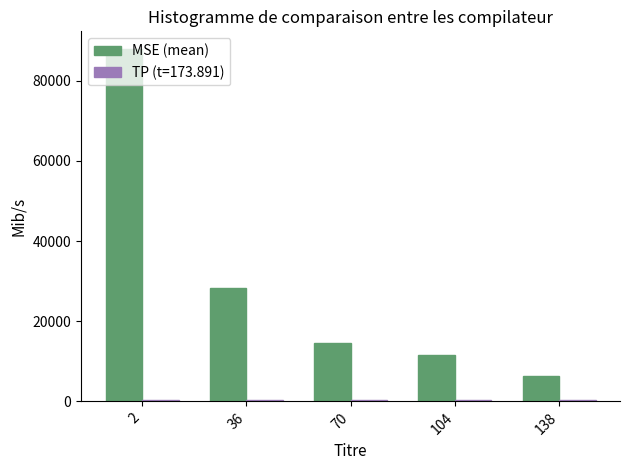

The value of MSE (mean) at 2 is 153733.6. True or false?

False